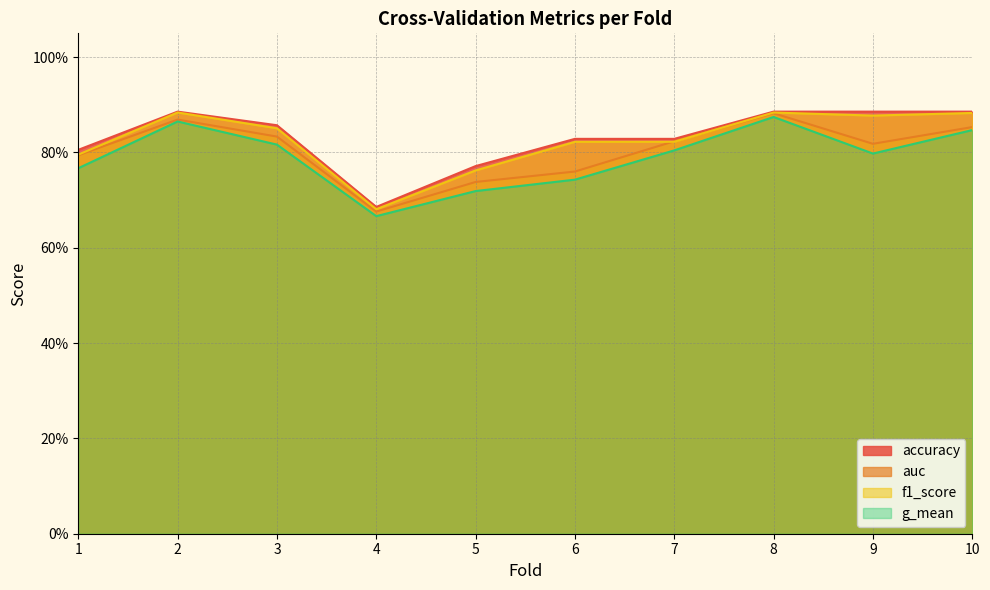

Reading left to right, transcribe all the data shown in this chart.

accuracy: 0.8	0.9	0.9	0.7	0.8	0.8	0.8	0.9	0.9	0.9
auc: 0.8	0.9	0.8	0.7	0.7	0.8	0.8	0.9	0.8	0.9
f1_score: 0.8	0.9	0.9	0.7	0.8	0.8	0.8	0.9	0.9	0.9
g_mean: 0.8	0.9	0.8	0.7	0.7	0.7	0.8	0.9	0.8	0.8